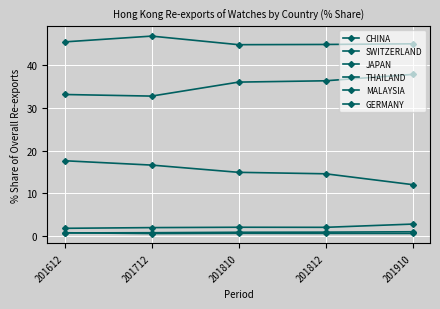

True or false: JAPAN has more than 0 points higher than both neighbors.

False